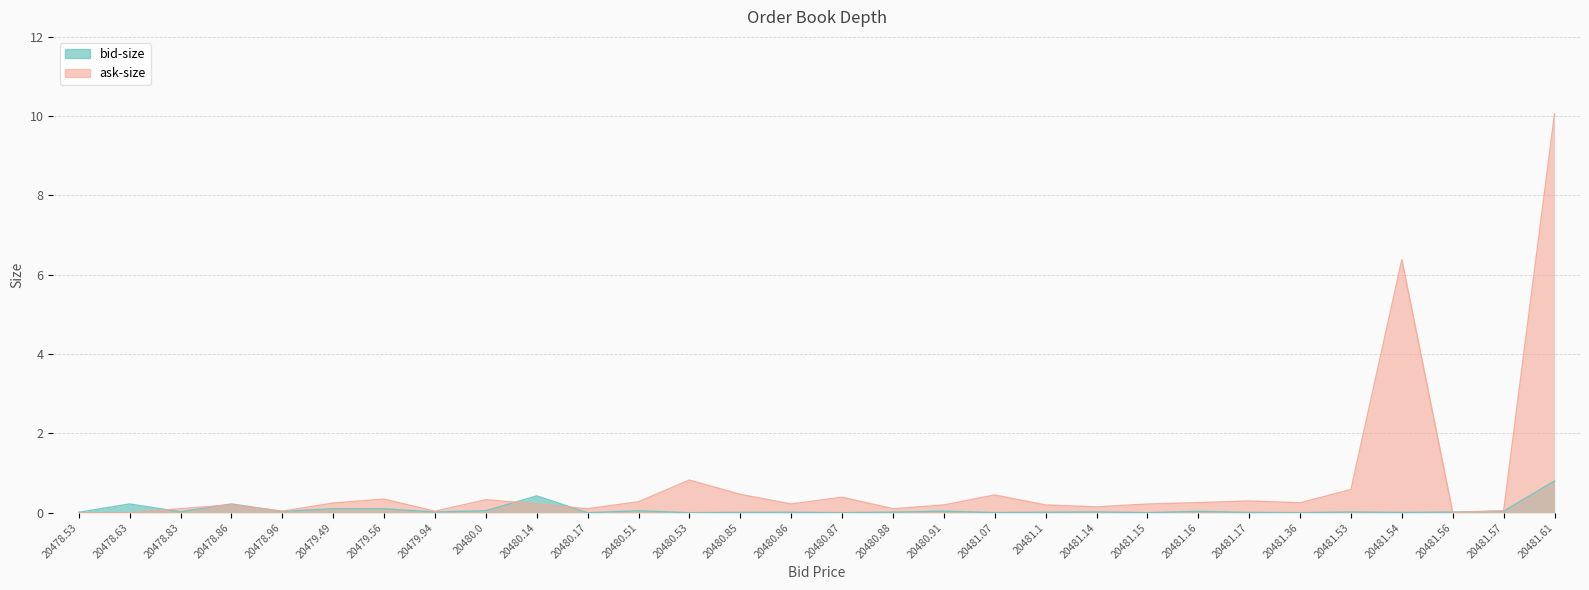

How many categories are shown in the chart?

30